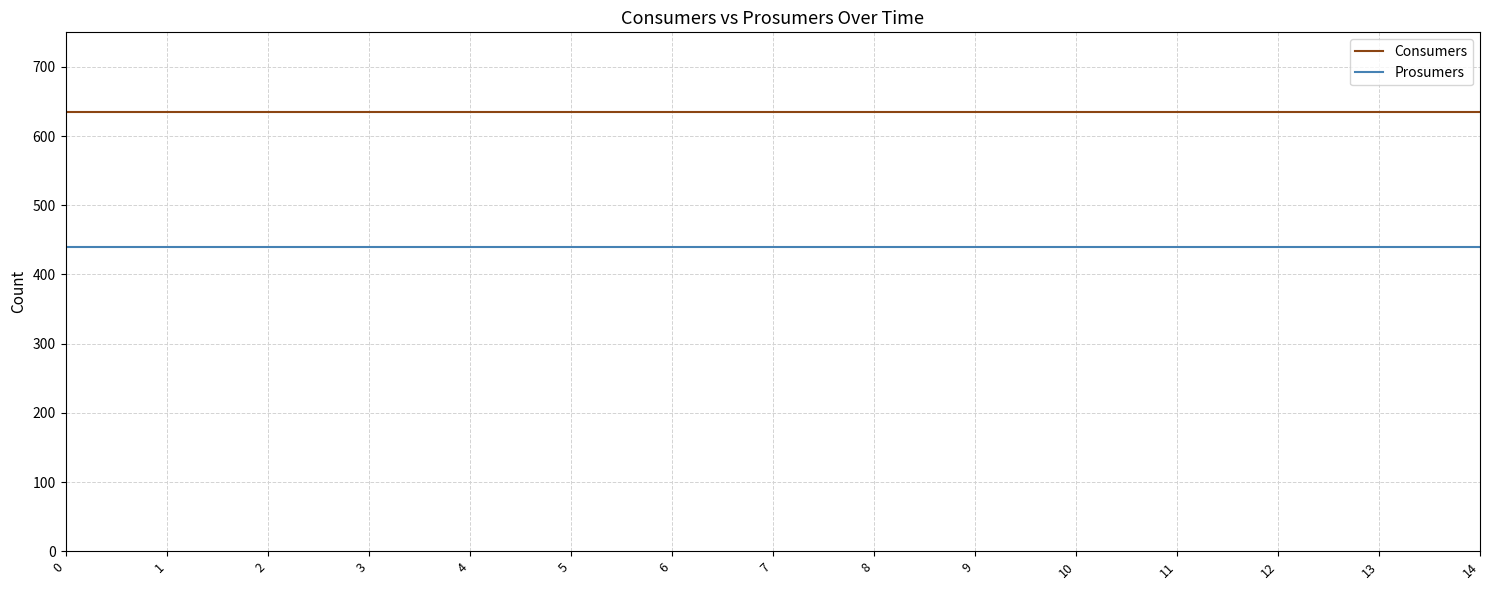

True or false: Consumers and Prosumers intersect in this chart.

False